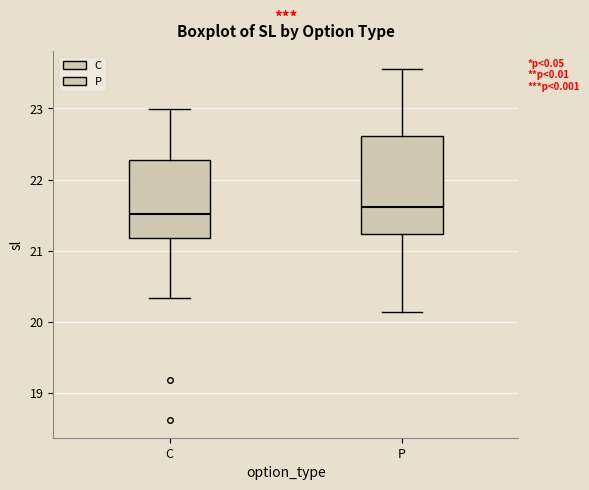

Reading left to right, read every box against the y-axis: the position of its median line, the range the box covers, and the ends of its whiskers. The values are not printed on the chart, so give them approximately, as read against the axis.

C: median 21.5, box 21.2 to 22.3, whiskers 20.3 to 23.0
P: median 21.6, box 21.2 to 22.6, whiskers 20.1 to 23.6